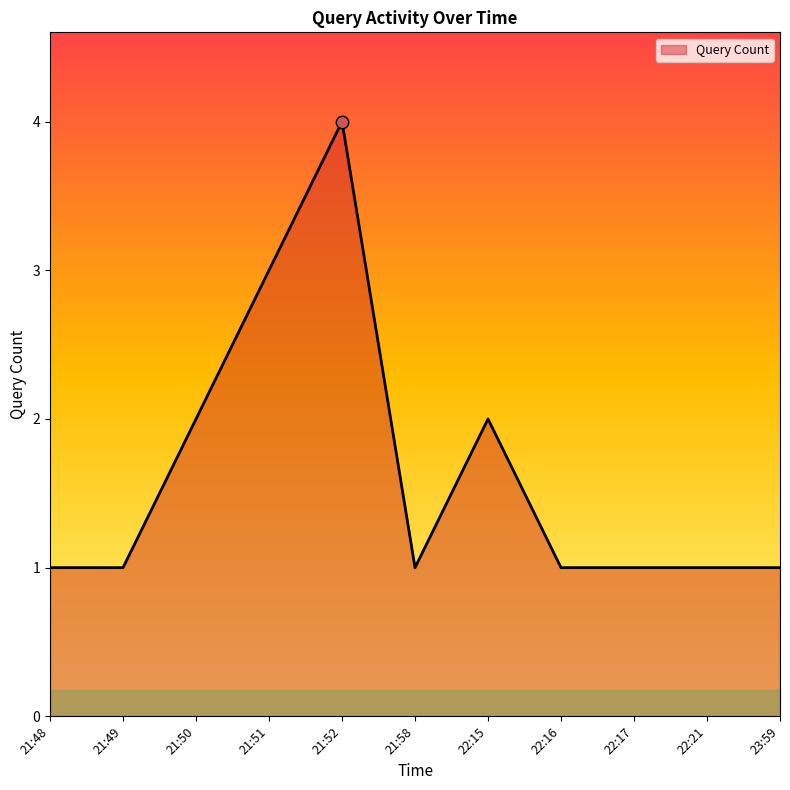

Approximately how many times larger is the value at 22:21 compared to 22:16?

1.0